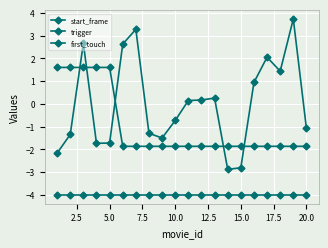

What is the value of the trigger point at the 6th from the left?

-1.9